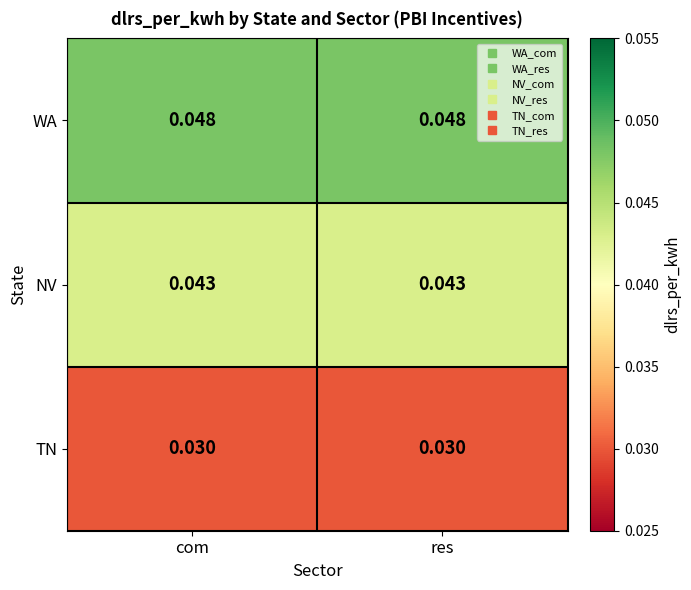

Is the value of NV at com greater than the value of TN at res?

Yes